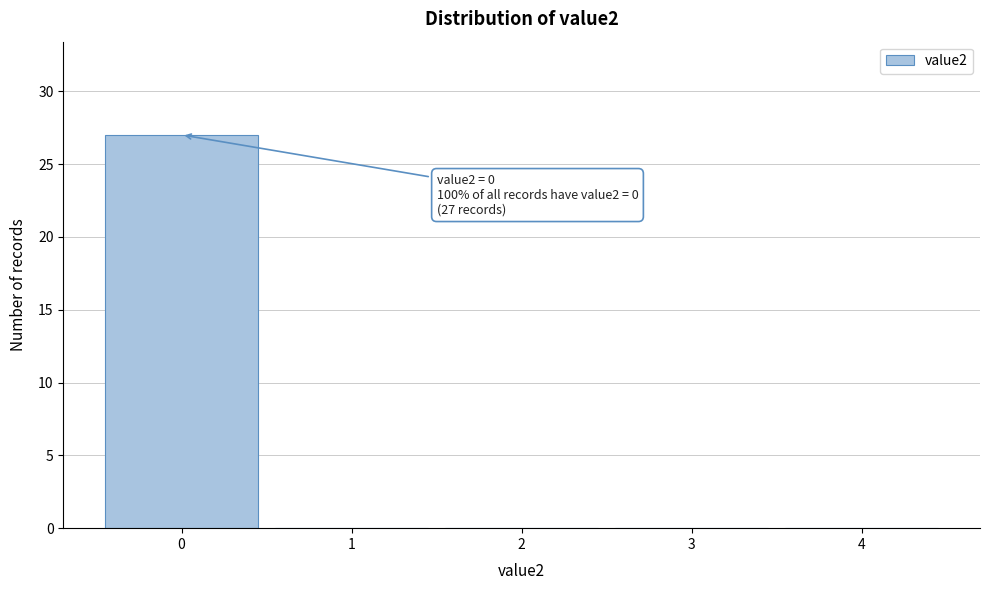

Over which range of the x-axis is the bar tallest?

-0.5 to 0.5